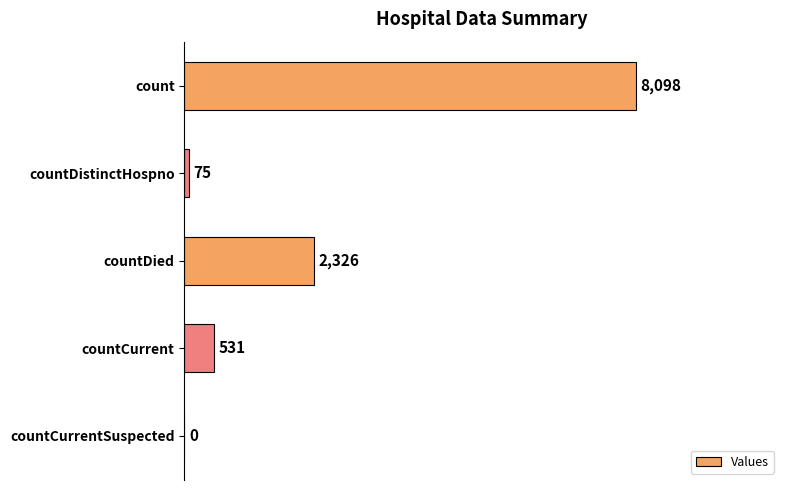

What is the sum of the values at countDied and countDistinctHospno?

2401